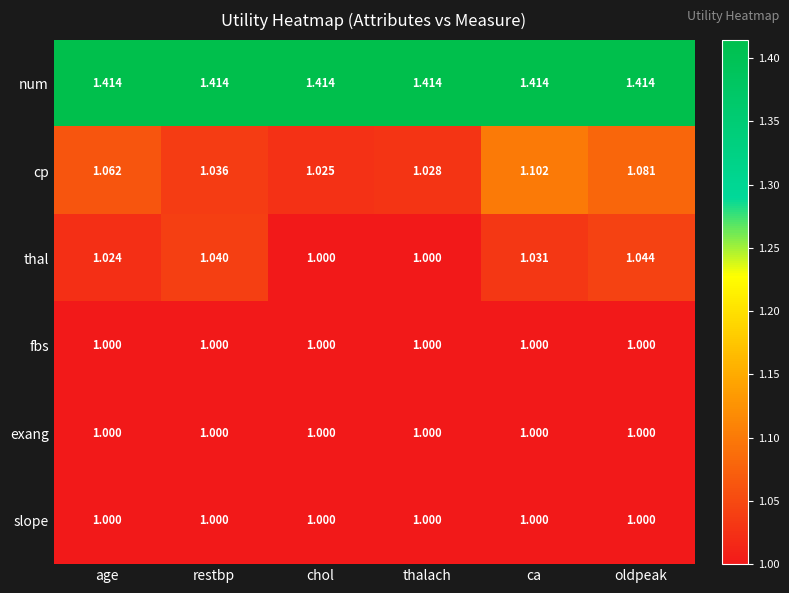

Which series has the largest total across all categories?

num